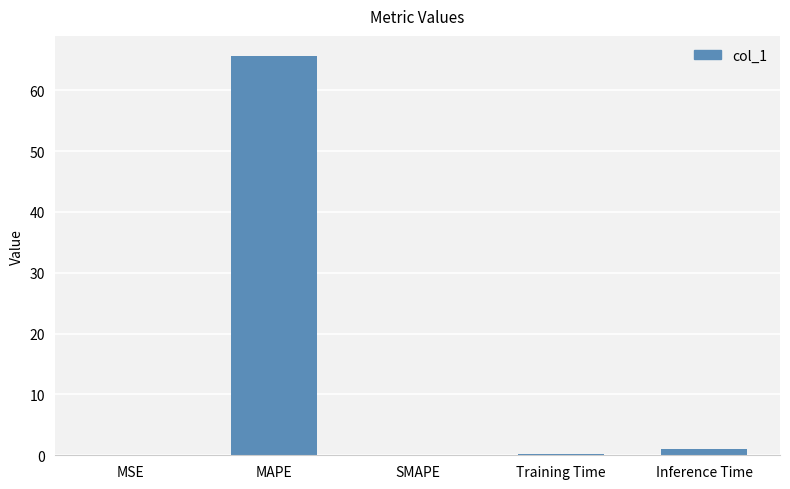

What is the sum of all values?

67.0